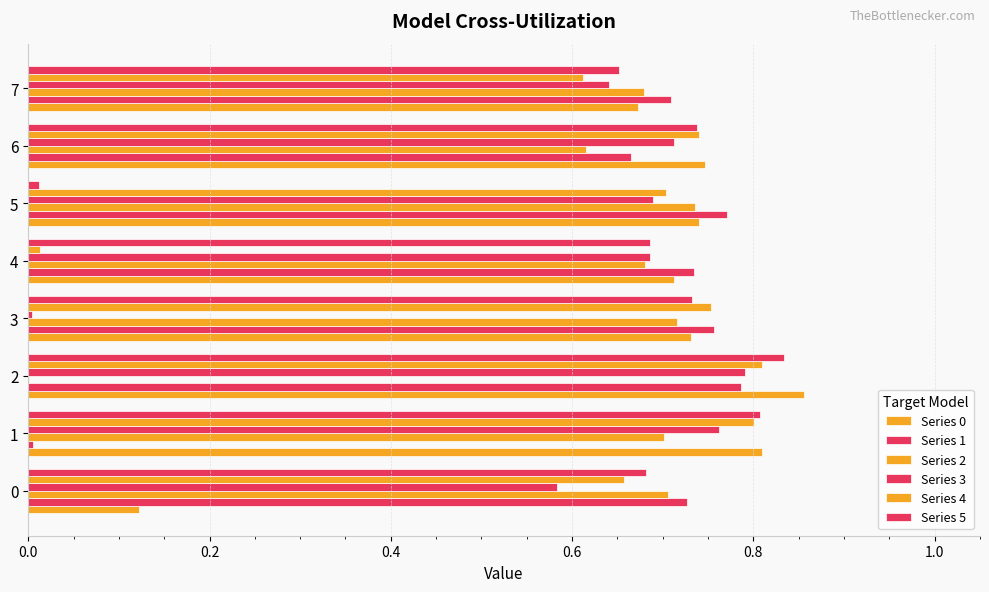

Count the number of categories in the chart.

8